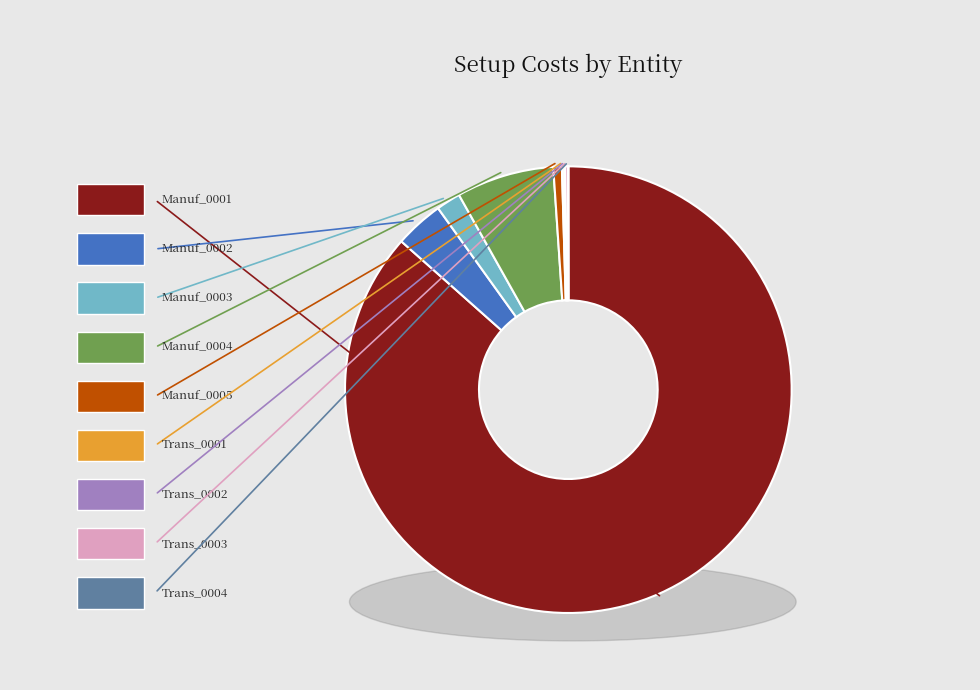

Combined, do Trans_0002 and Manuf_0004 account for over 50%?

No